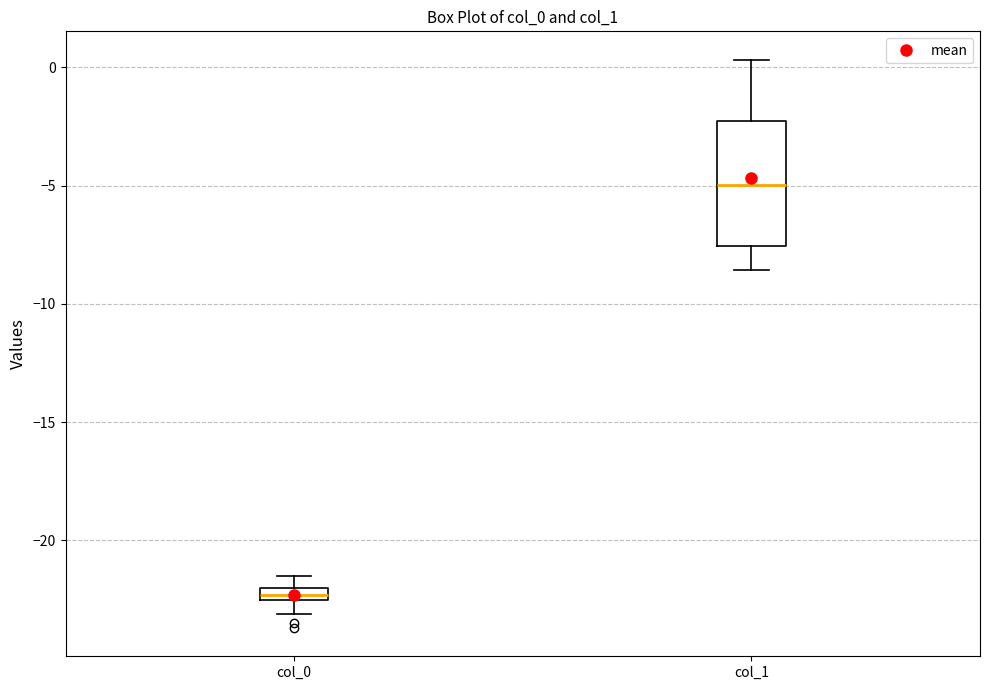

Comparing the boxes themselves (not the whiskers), which one is the tallest?

col_1